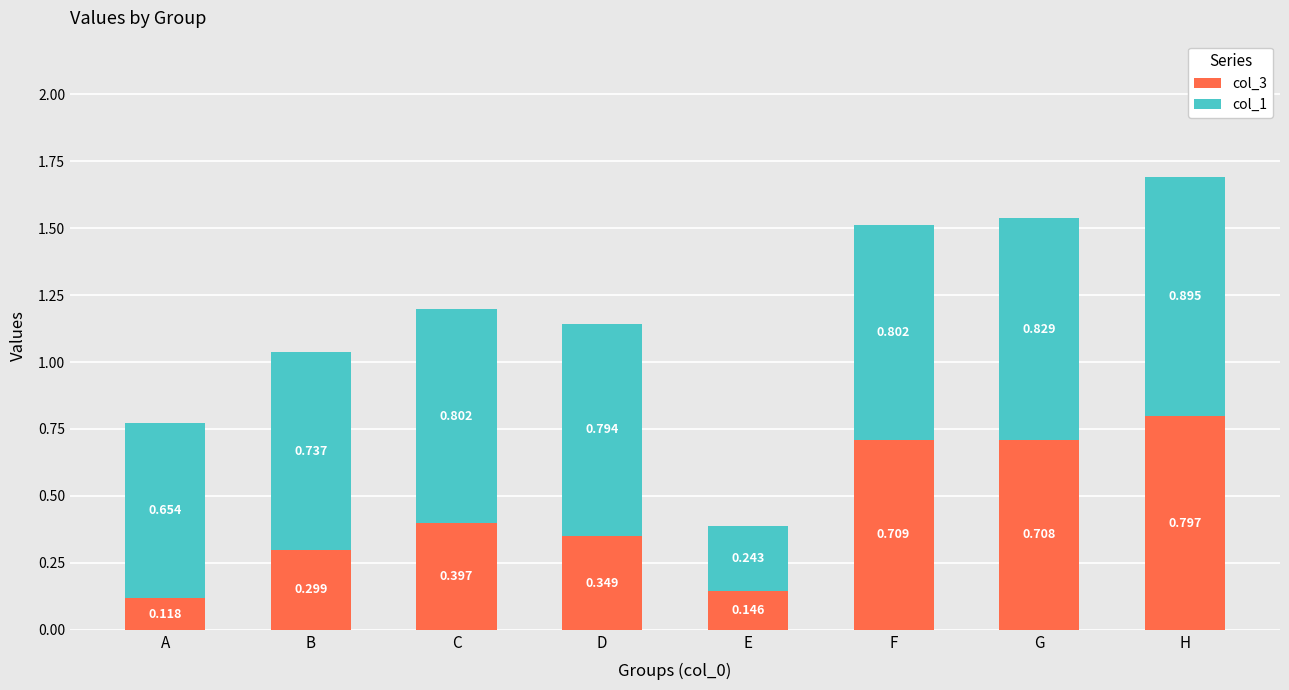

What are all the series names shown in the legend?

col_3, col_1